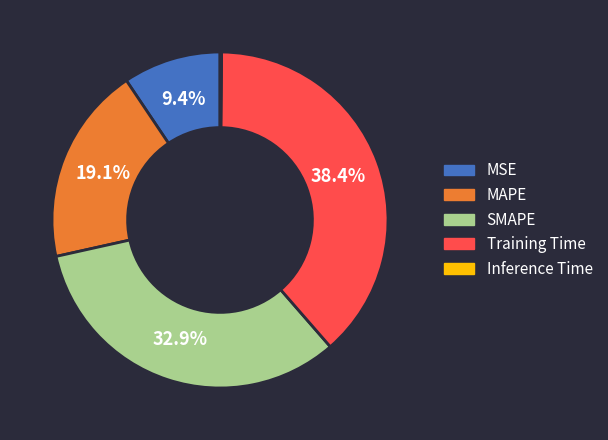

What is the largest slice in the pie chart?

Training Time